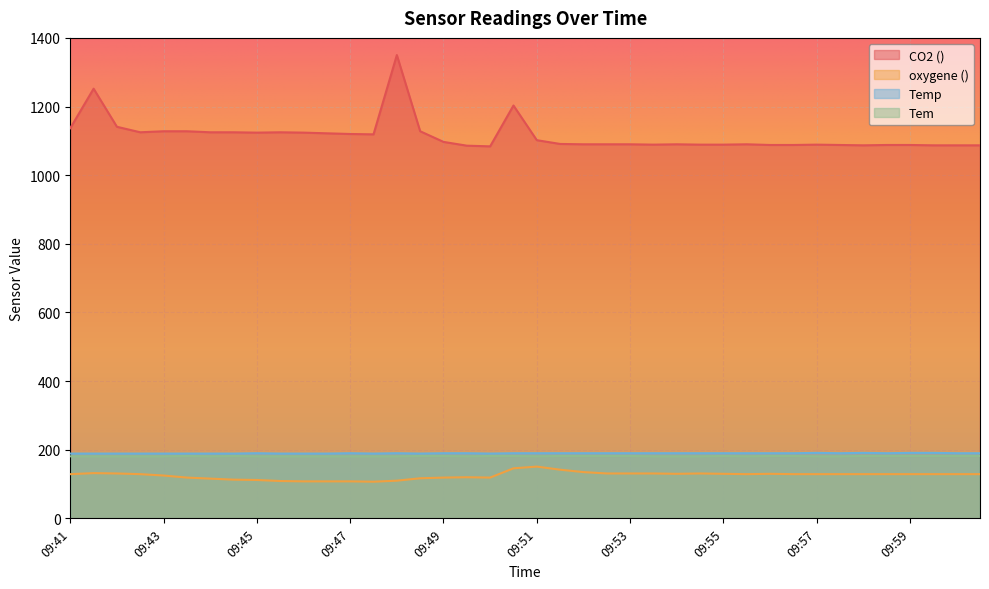

What is the sum of the Temp values at 09:43 and 09:52?

379